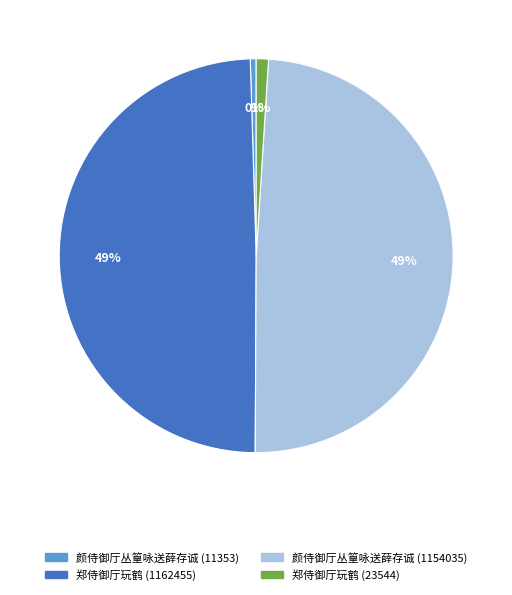

To the nearest percent, what is the difference between the 颜侍御厅丛篁咏送薛存诚 (11353) and 郑侍御厅玩鹤 (1162455) slice percentages?

49%